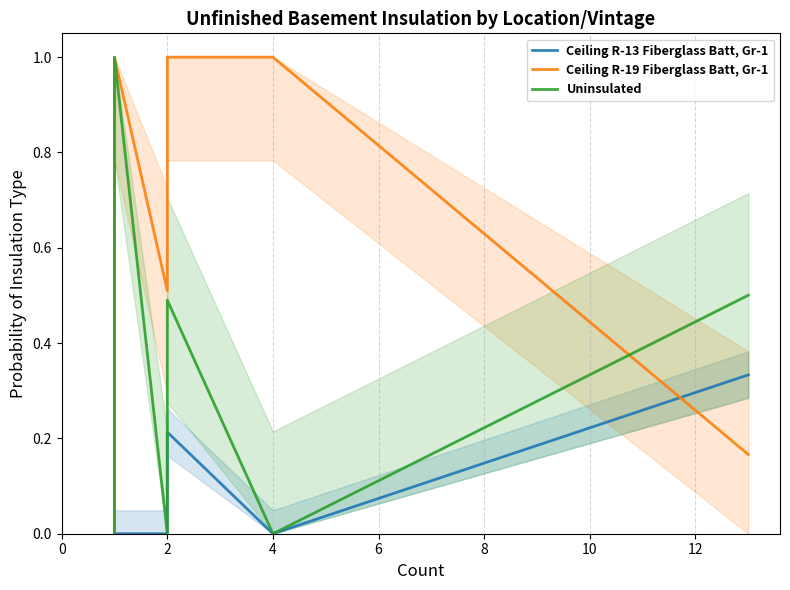

Is it true that Ceiling R-19 Fiberglass Batt, Gr-1 equals 1.8 at 8?

False